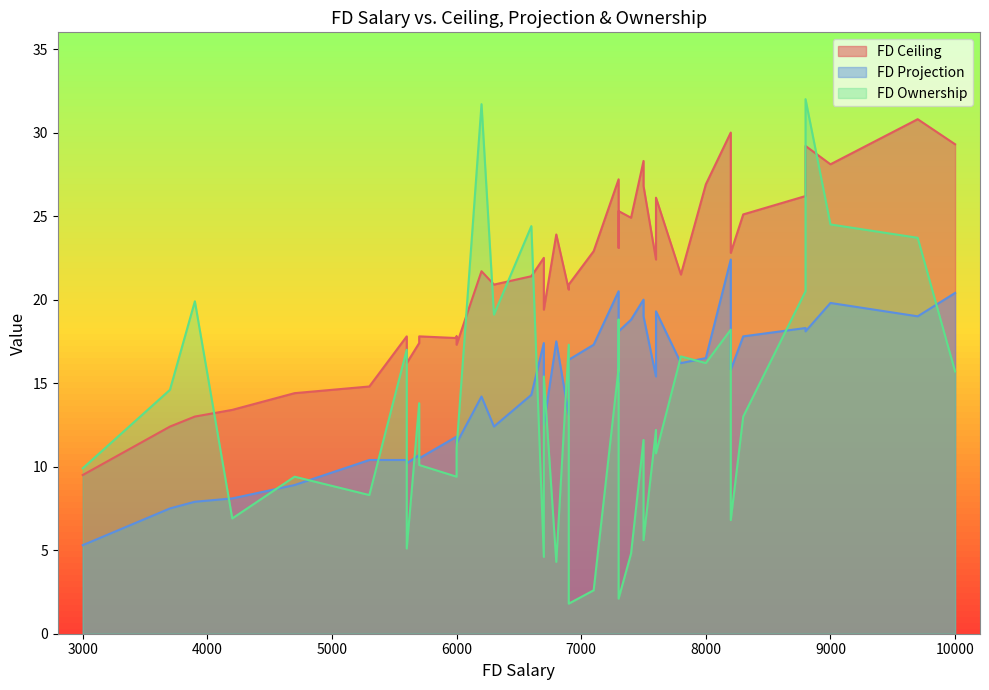

How many times do FD Ceiling and FD Ownership cross each other?

10